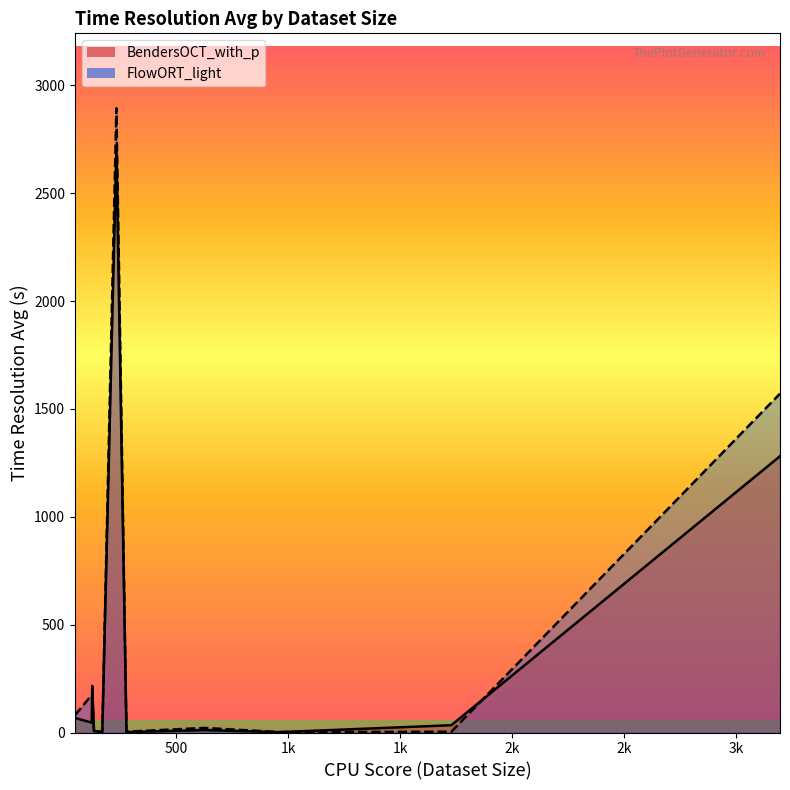

True or false: FlowORT_light has a value of 80.5 at 124.

False